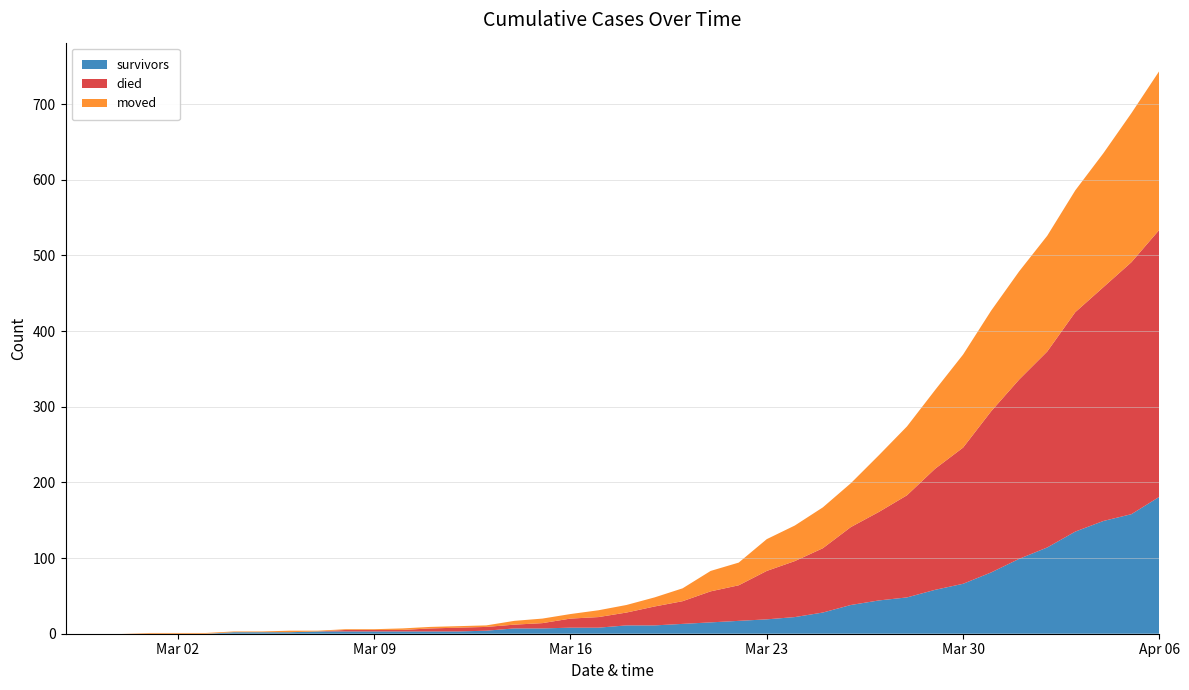

Reading left to right, what are all the values shown in this chart?

survivors: 0	0	0	0	0	0	2	2	2	3	3	3	3	3	3	4	7	7	8	8	11	11	13	15	17	19	22	28	38	44	48	58	66	81	99	114	135	149	158	181
died: 0	0	0	0	0	0	0	0	0	0	2	2	2	4	5	5	5	7	12	14	17	25	30	41	47	64	74	85	103	117	135	160	180	213	237	259	290	309	333	353
moved: 0	0	0	1	1	1	1	1	2	1	1	1	2	2	2	2	5	6	6	9	10	12	17	27	30	42	47	54	58	75	91	104	123	133	143	153	161	177	197	210